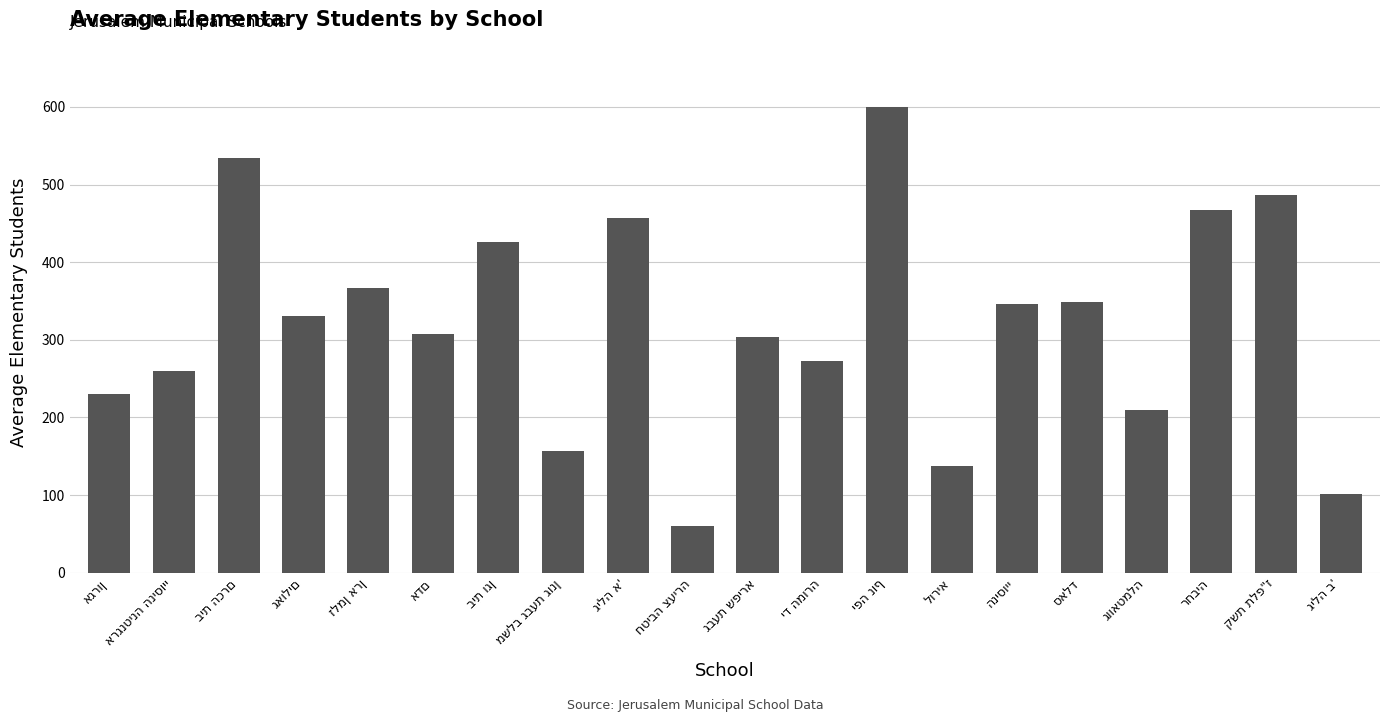

What is the value of the 8th bar from the left?

157.0